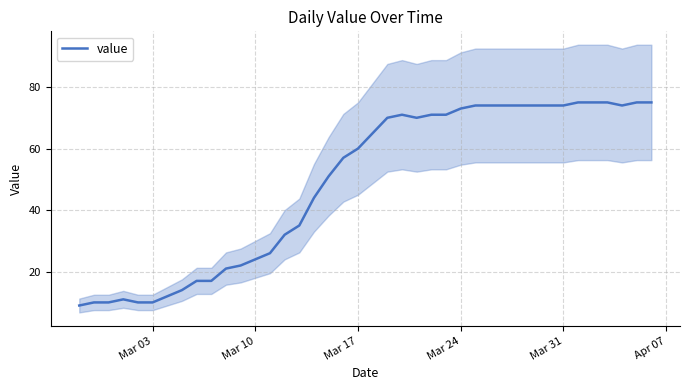

What is the minimum value for value?

9